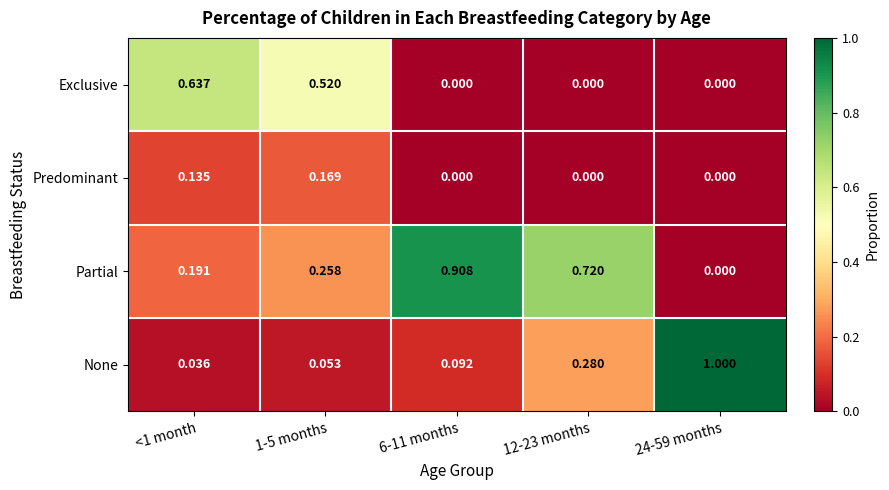

What is the greatest value displayed?

1.0